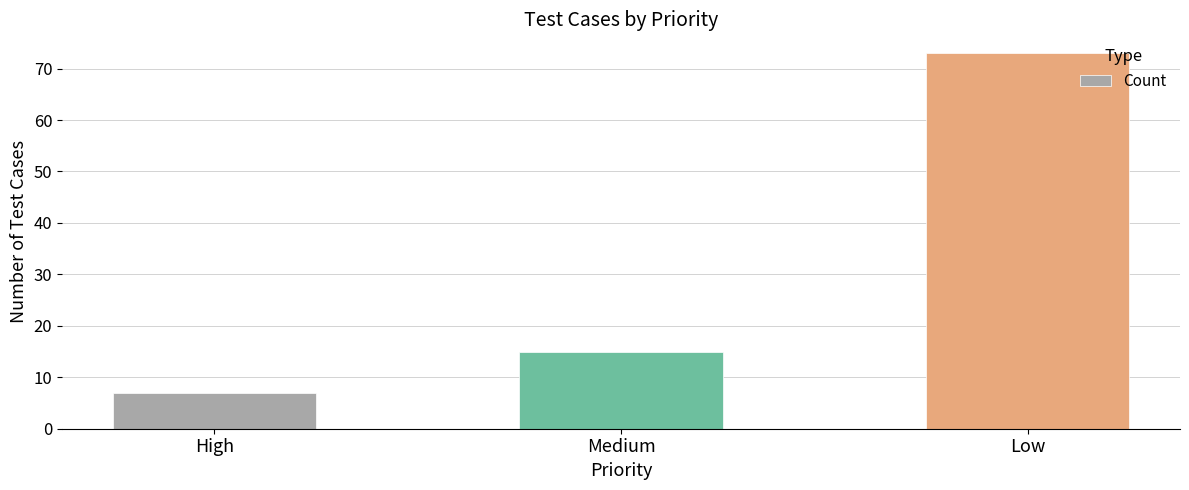

Read the value at High.

7